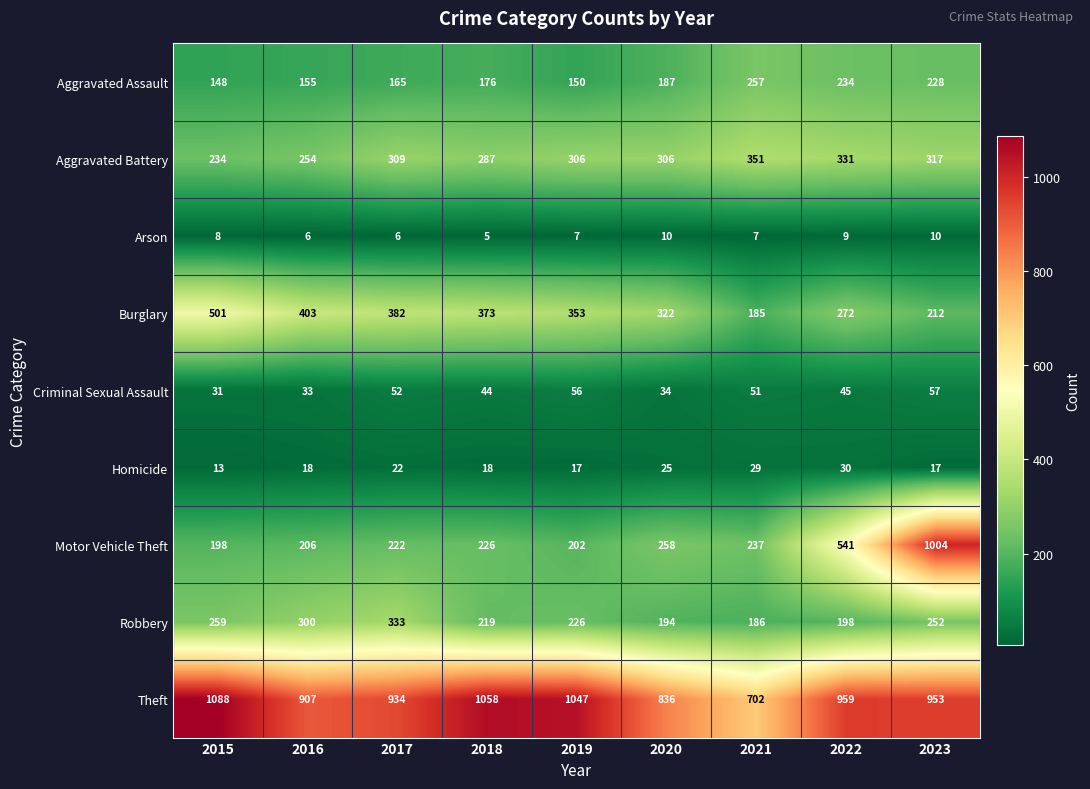

What is the difference between the Criminal Sexual Assault values at 2020 and 2023?

23